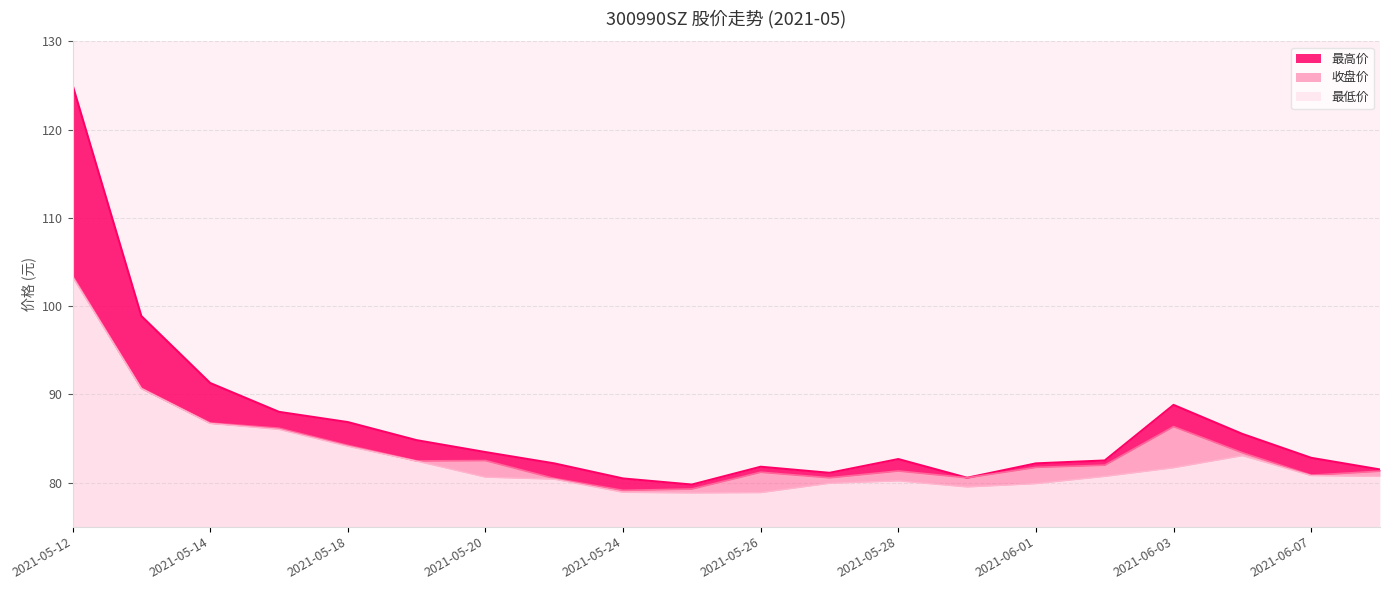

True or false: 收盘价 and 最低价 intersect in this chart.

False